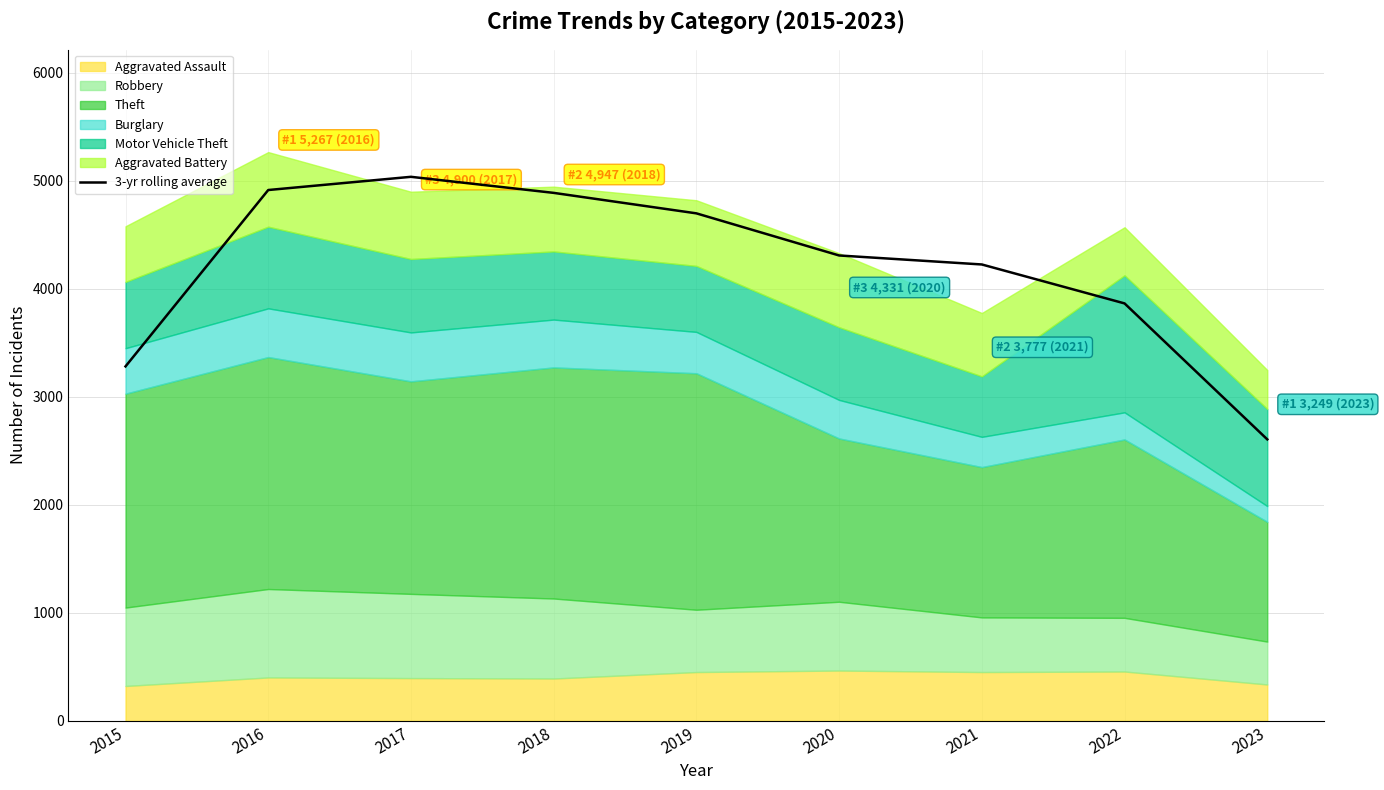

List the labels in order of value, largest first.

2017, 2016, 2018, 2019, 2020, 2021, 2022, 2015, 2023